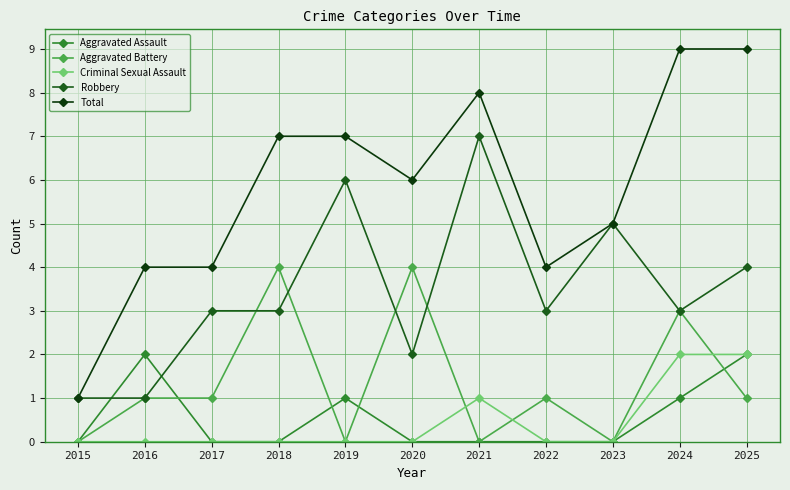

What is the difference between the second highest and second lowest values in the Total series?

5